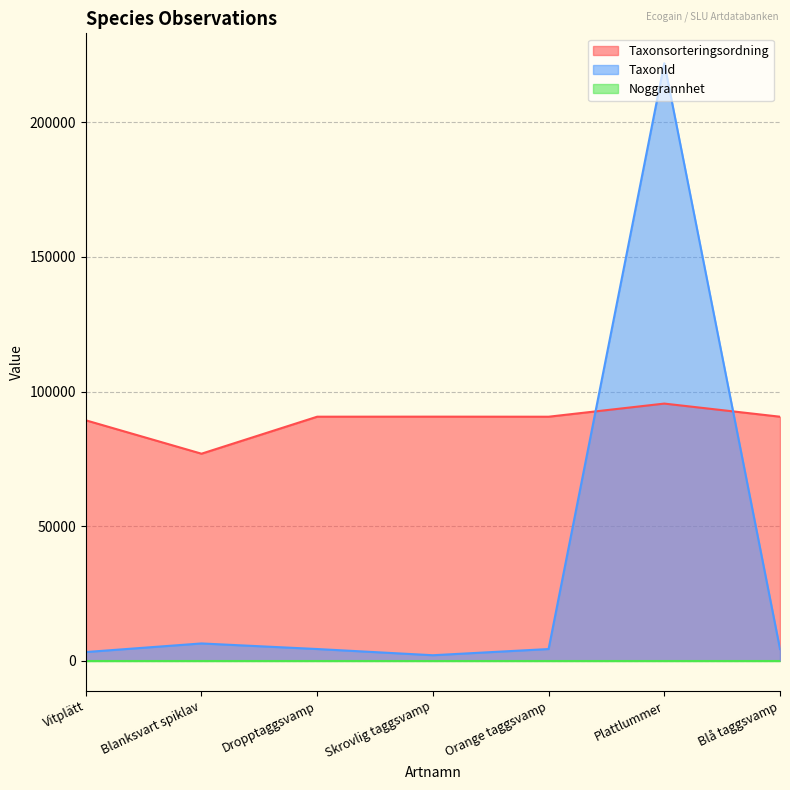

How many data points does each series have?

7